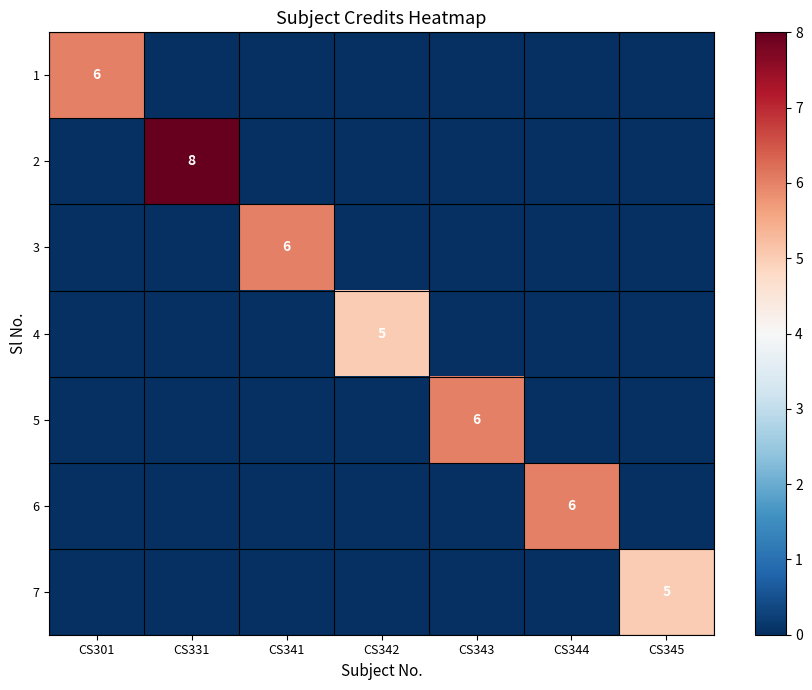

True or false: 4 has a value of 3 at CS342.

False